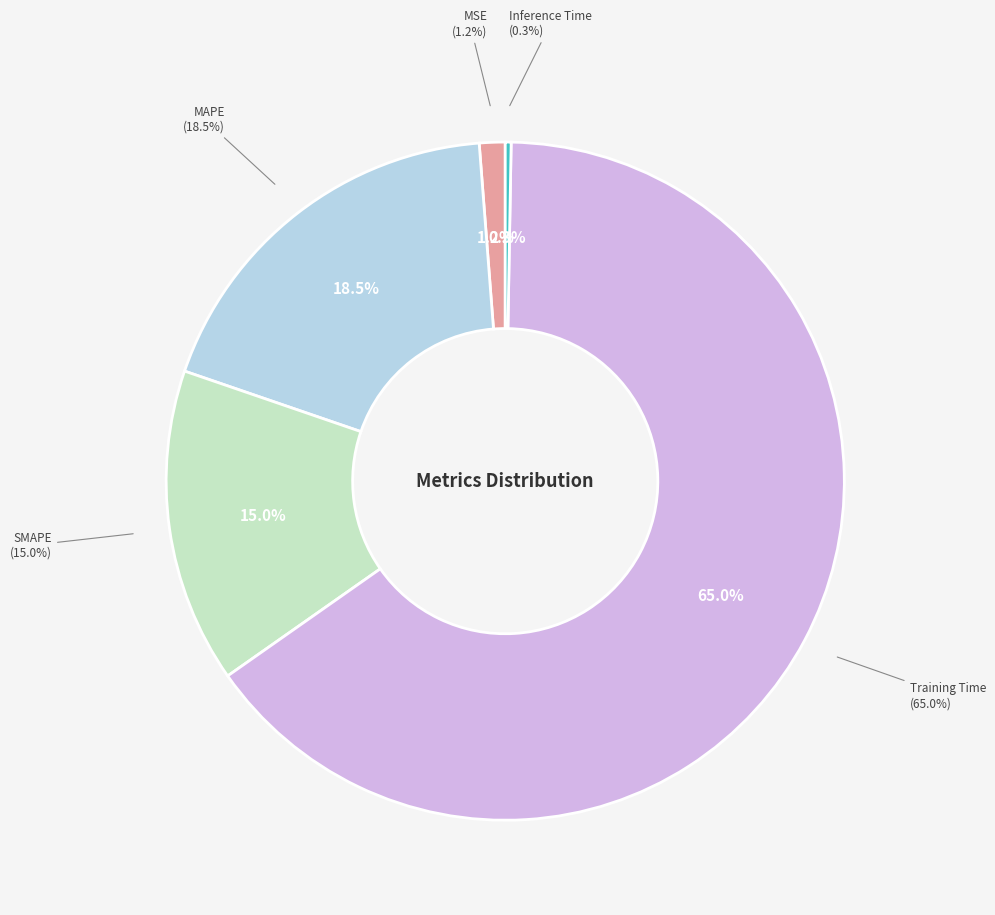

Is MAPE the majority of the pie?

No